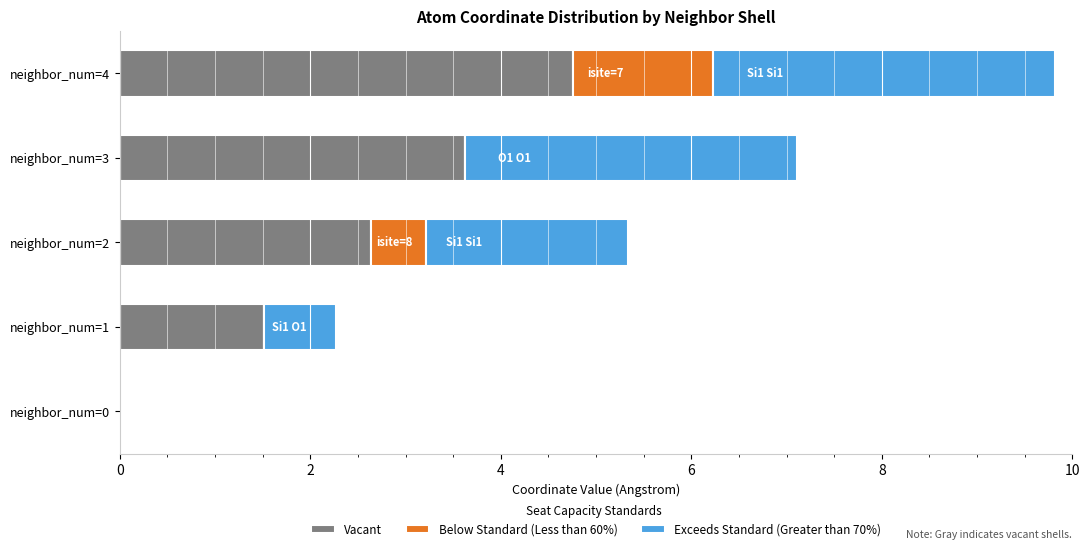

At which category is the sum across all series the highest?

neighbor_num=4